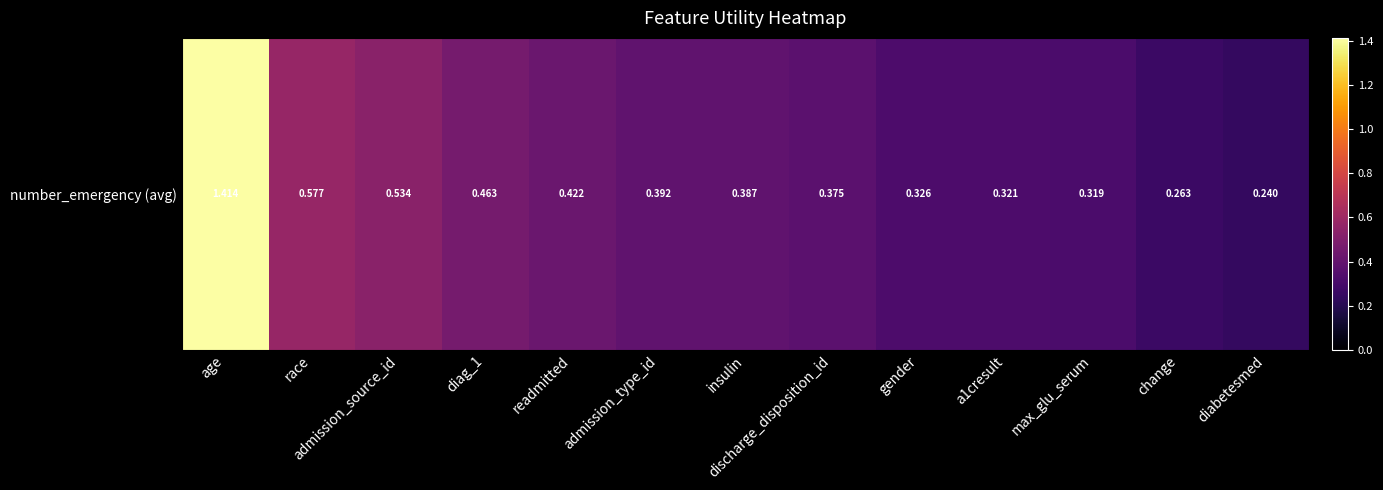

Which label corresponds to the smallest value in the chart?

diabetesmed